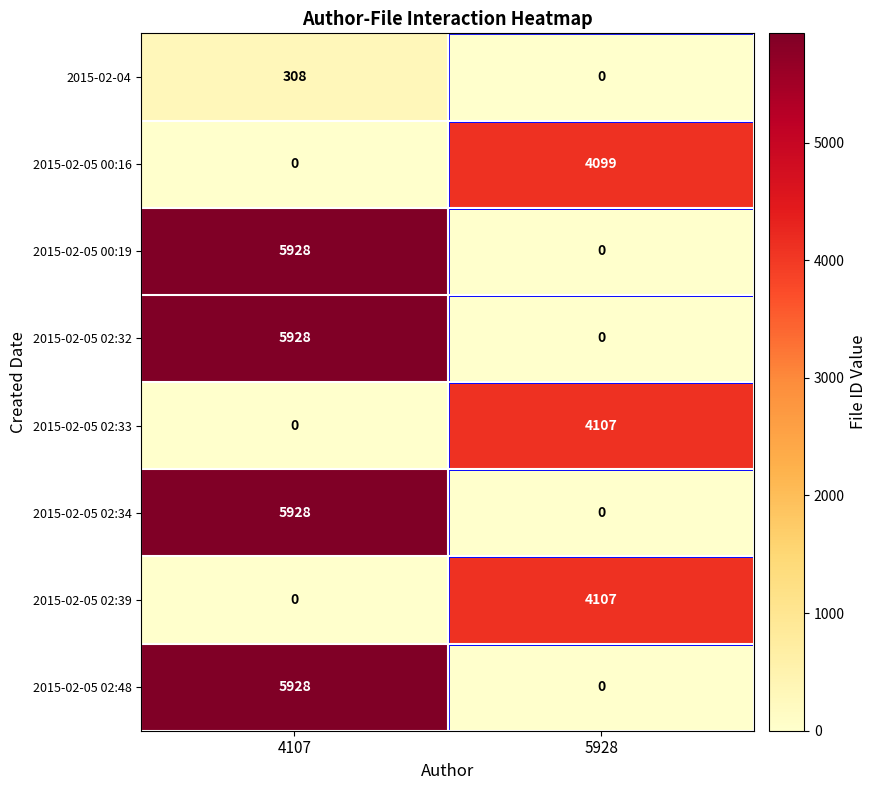

At which category is the sum across all series the highest?

4107